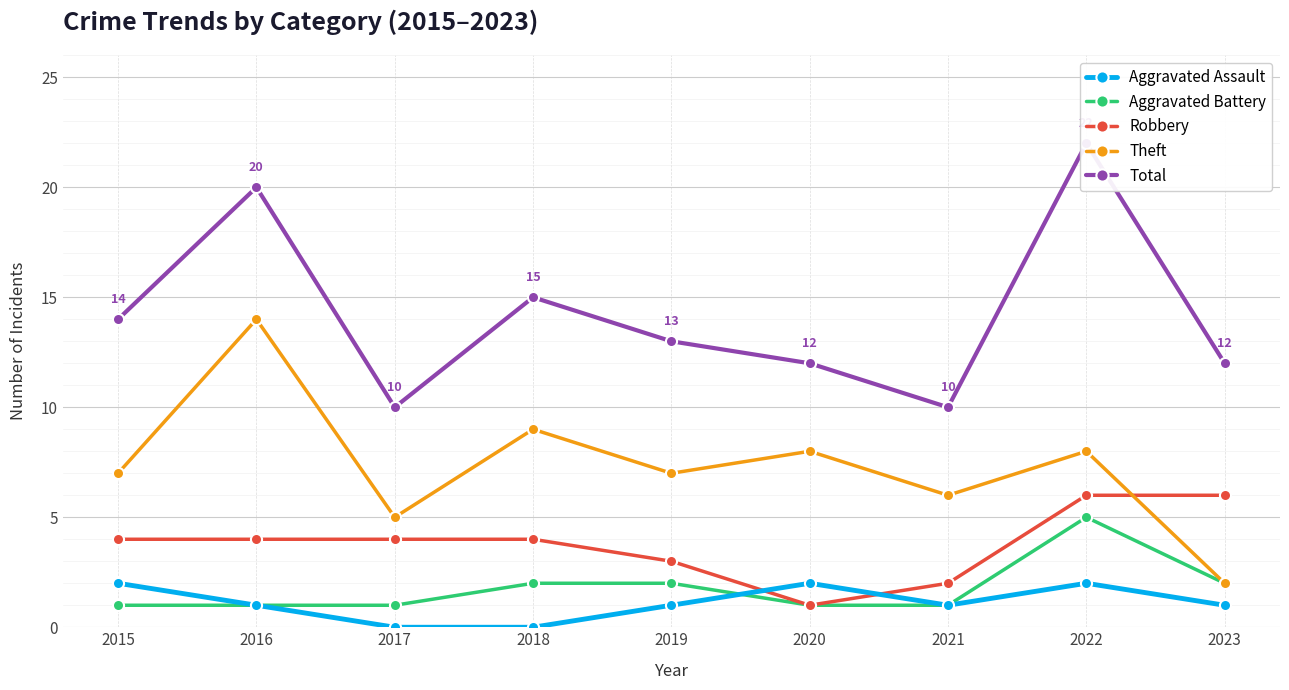

How many interior local valleys does the Theft series have?

3